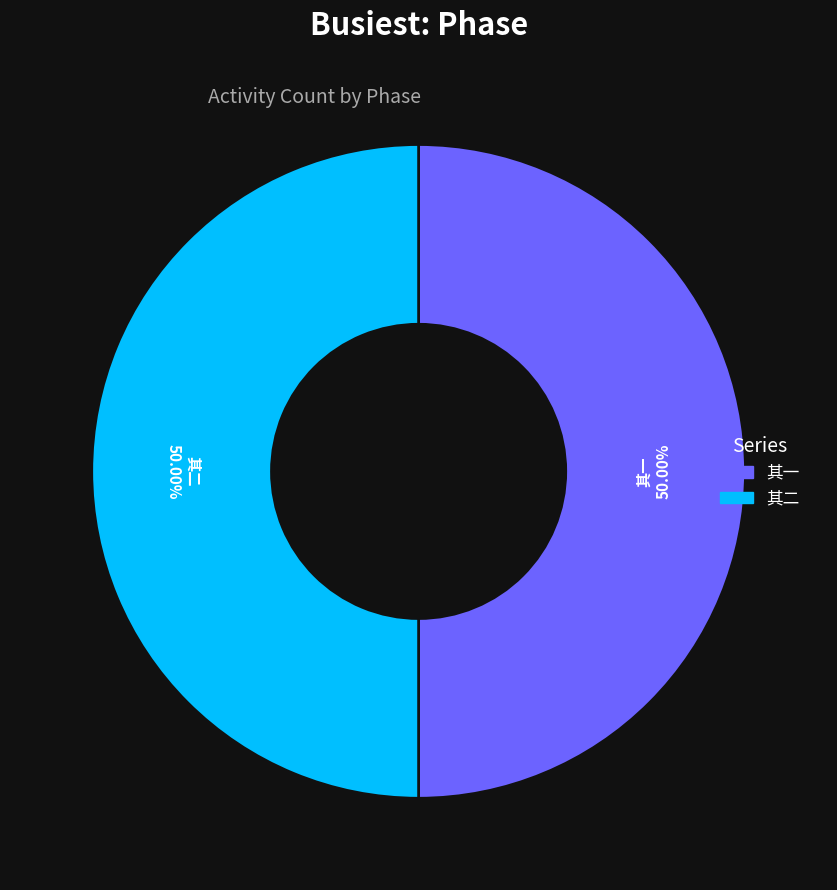

To the nearest percent, what is the average slice percentage?

50%